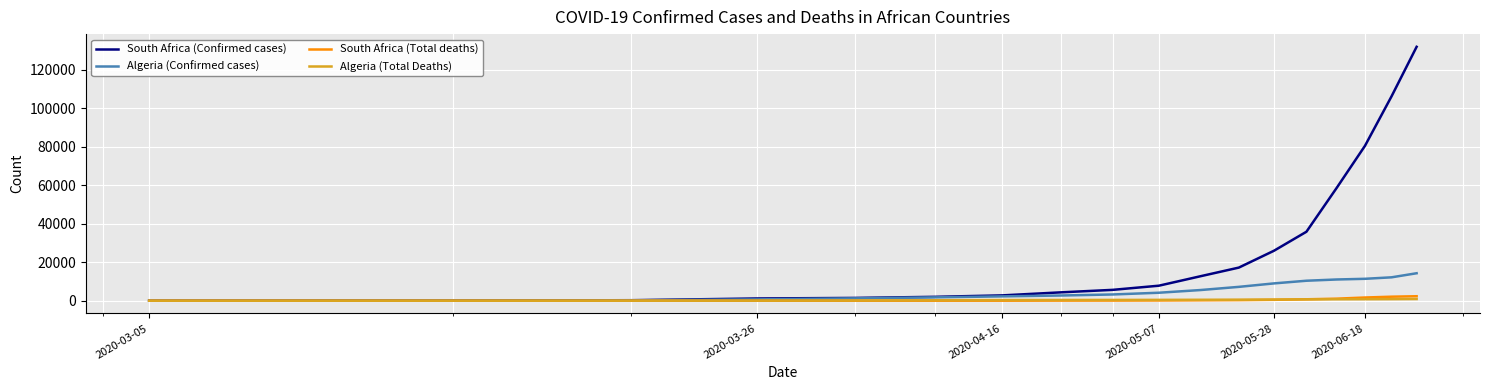

Which series has the widest spread of values?

South Africa (Confirmed cases)